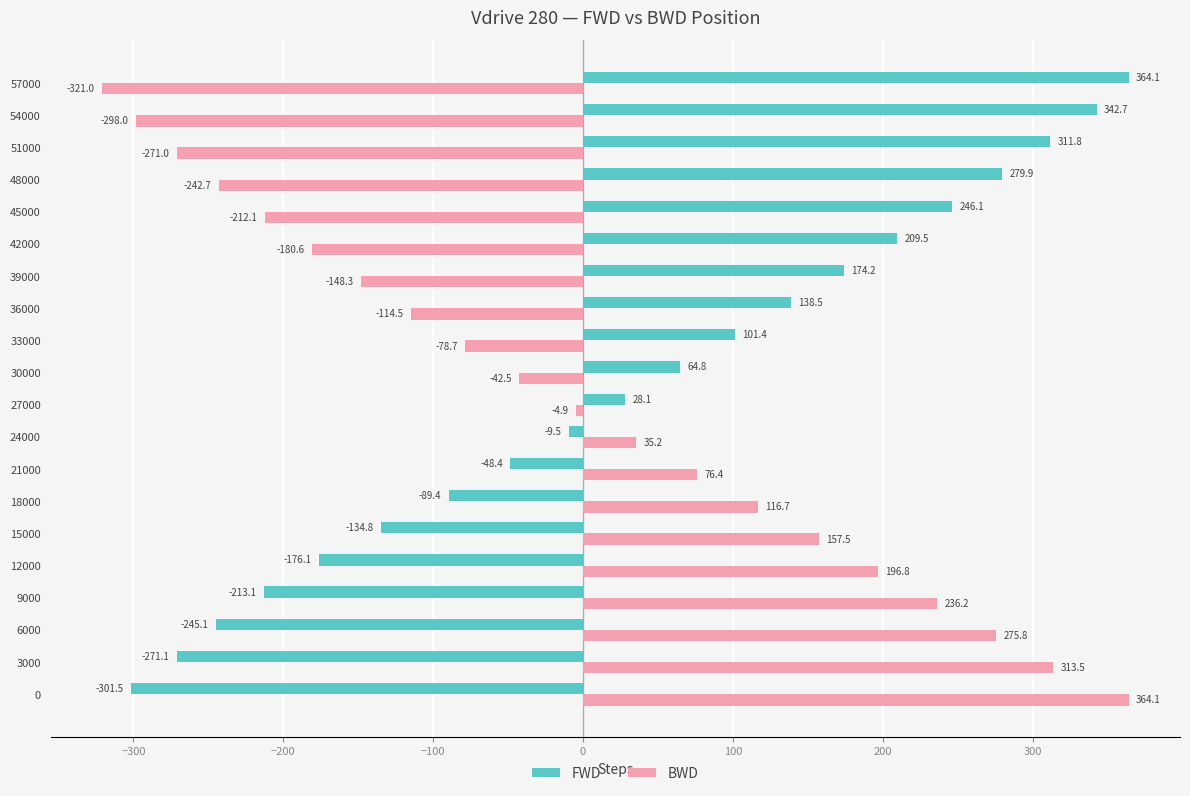

What is the difference between the BWD values at 9000 and 12000?

39.4